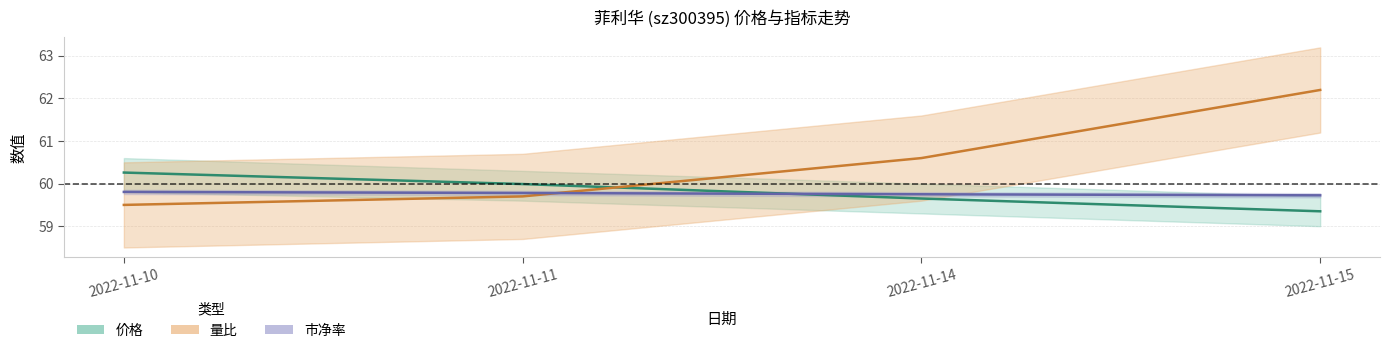

What is the average value of the 价格 series?

59.8